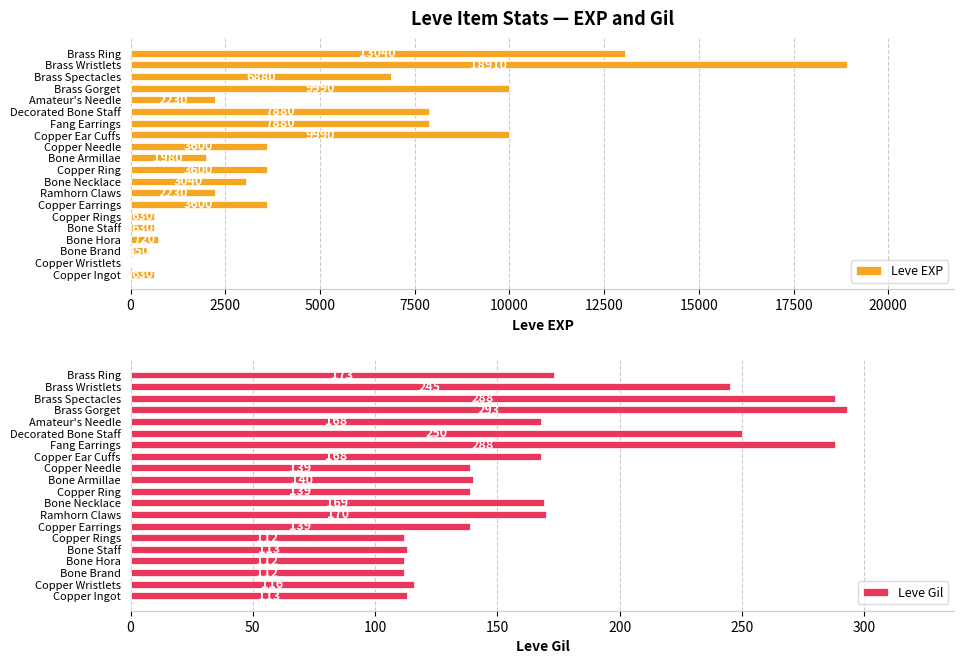

True or false: Leve Gil has a value of 64 at Copper Needle.

False